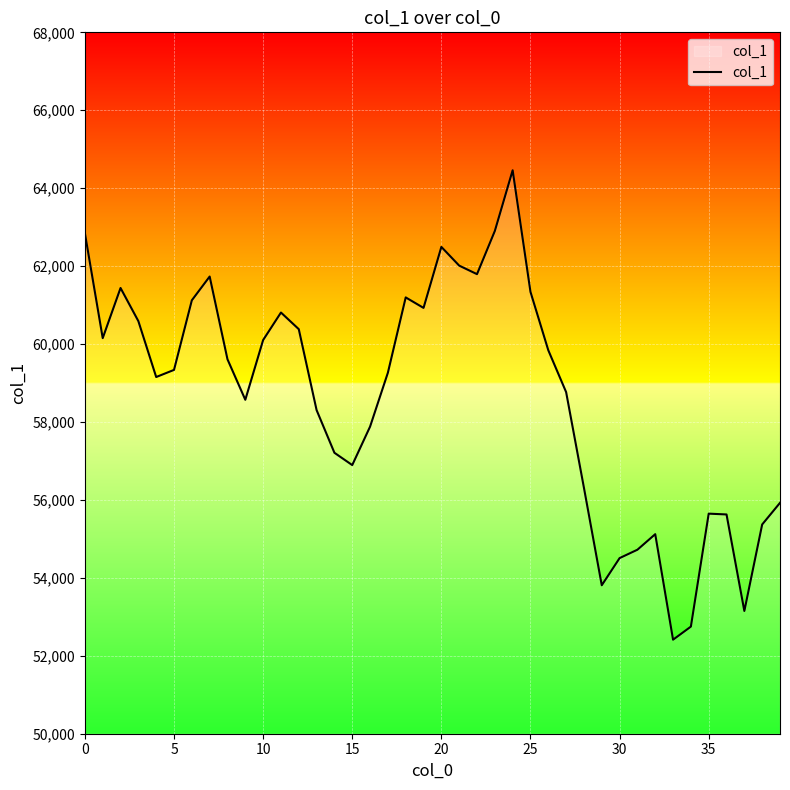

What is the minimum value shown in the chart?

52413